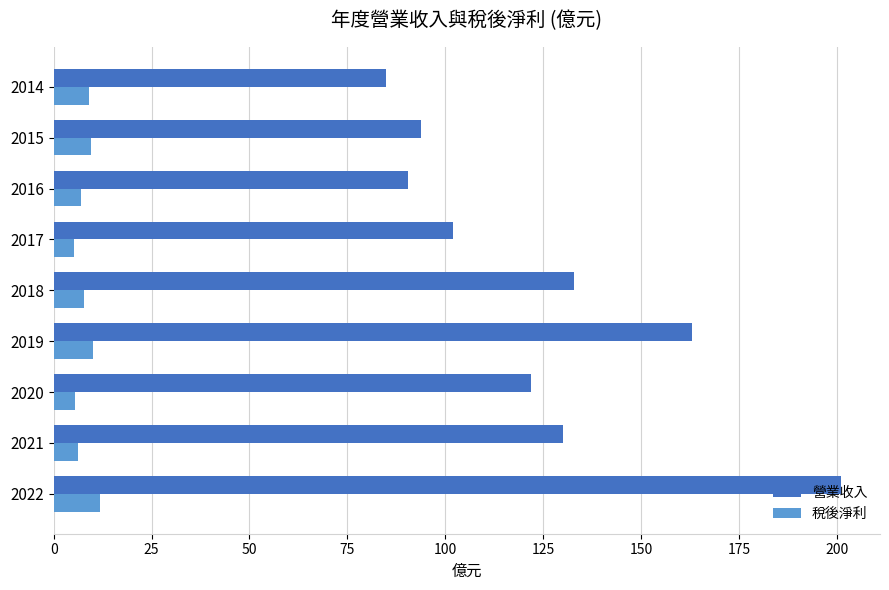

How many categories are shown in the chart?

9